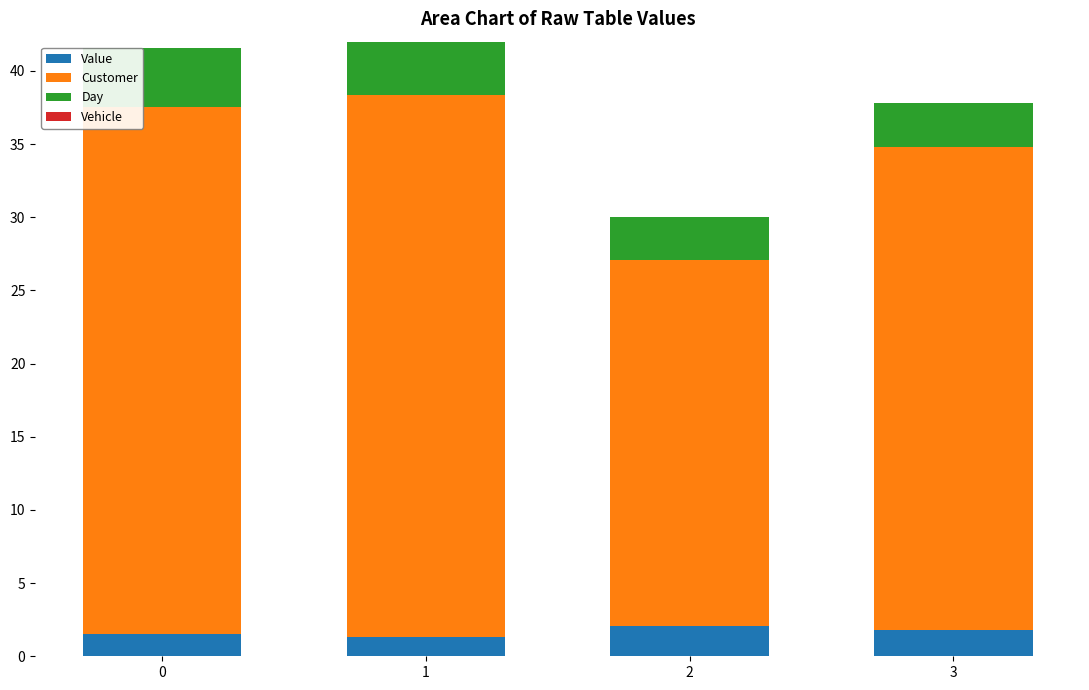

What is the total value across all series at 3?

37.8